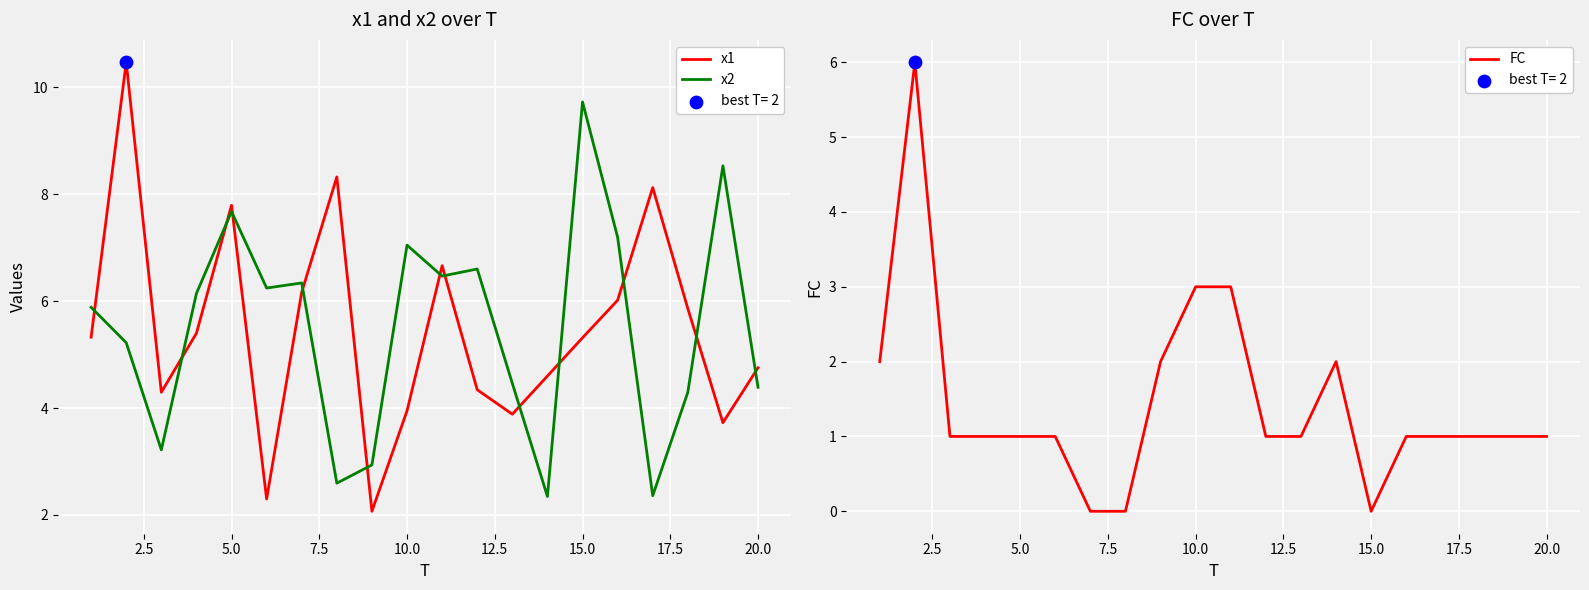

Which series contains the highest Y value?

x1